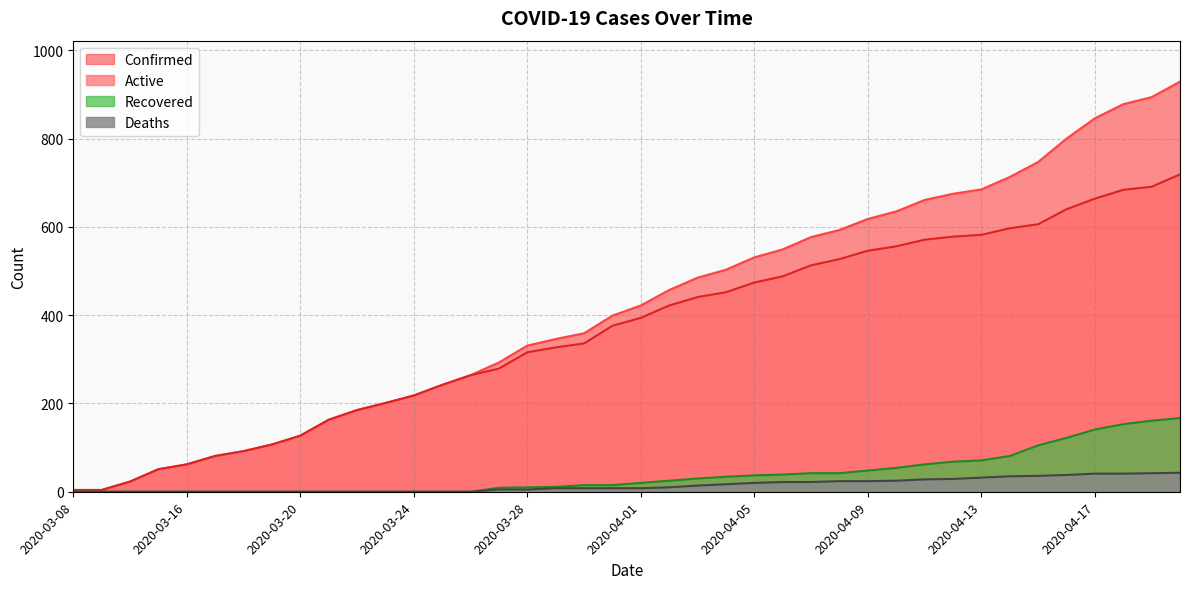

What are all the series names shown in the legend?

Active, Confirmed, Recovered, Deaths